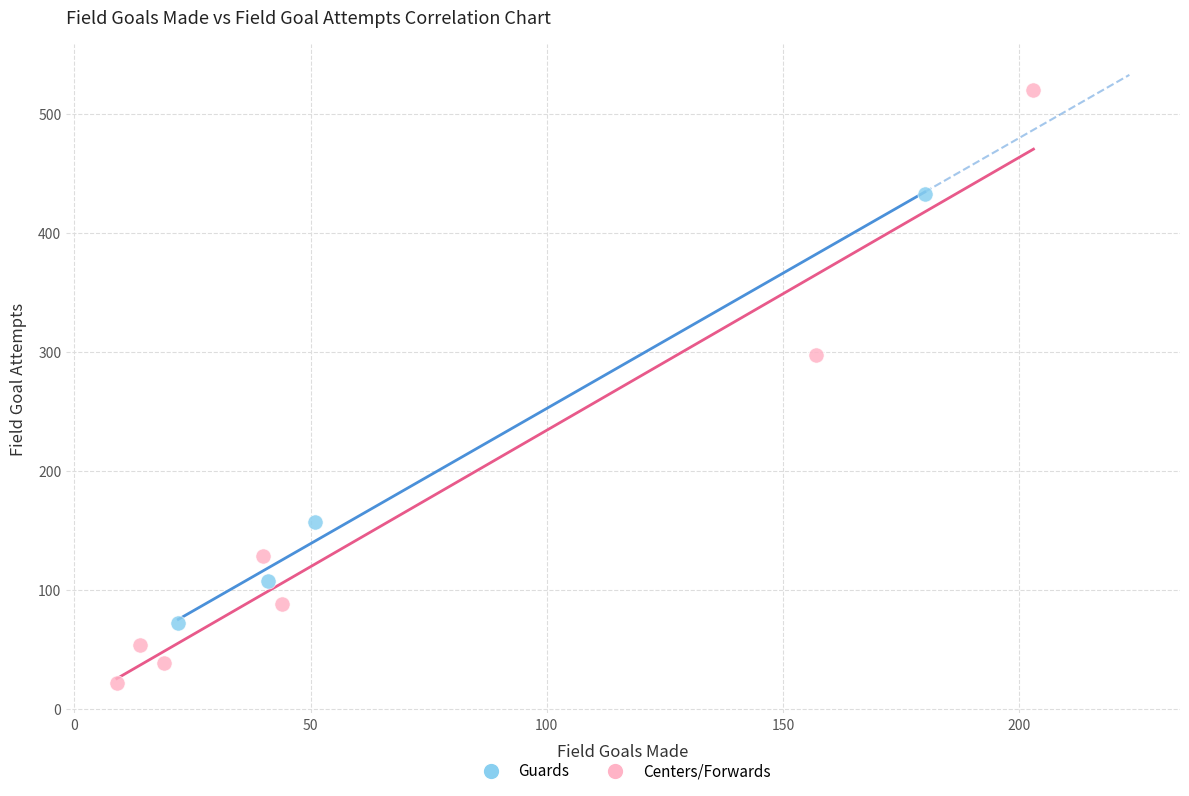

Which series contains the highest Y value?

Centers/Forwards